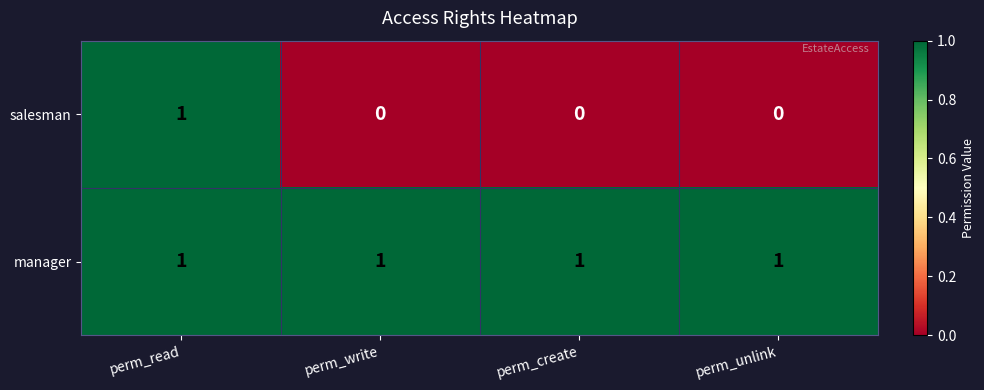

Reading left to right, transcribe all the data shown in this chart.

salesman: 1	0	0	0
manager: 1	1	1	1